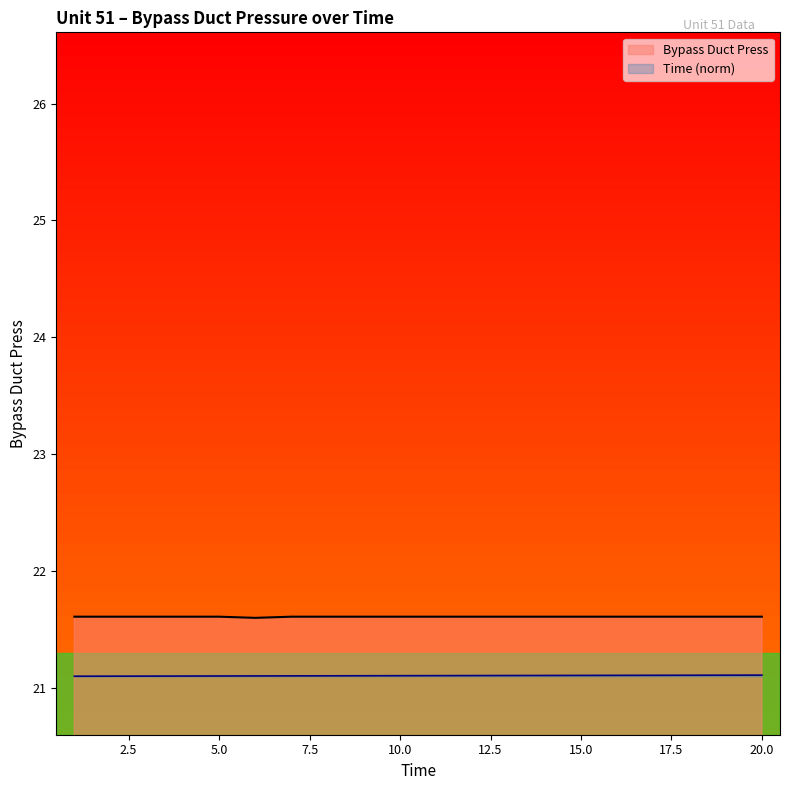

What is the greatest value displayed?

21.6